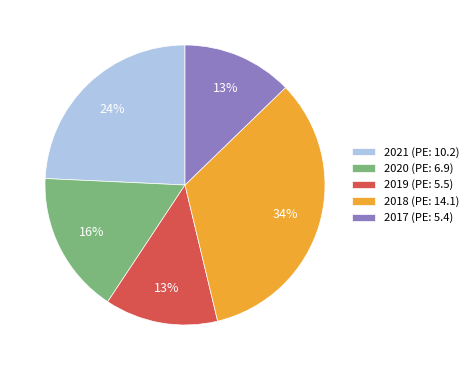

Is the sum of 2020 (PE: 6.9) and 2019 (PE: 5.5) greater than half?

No